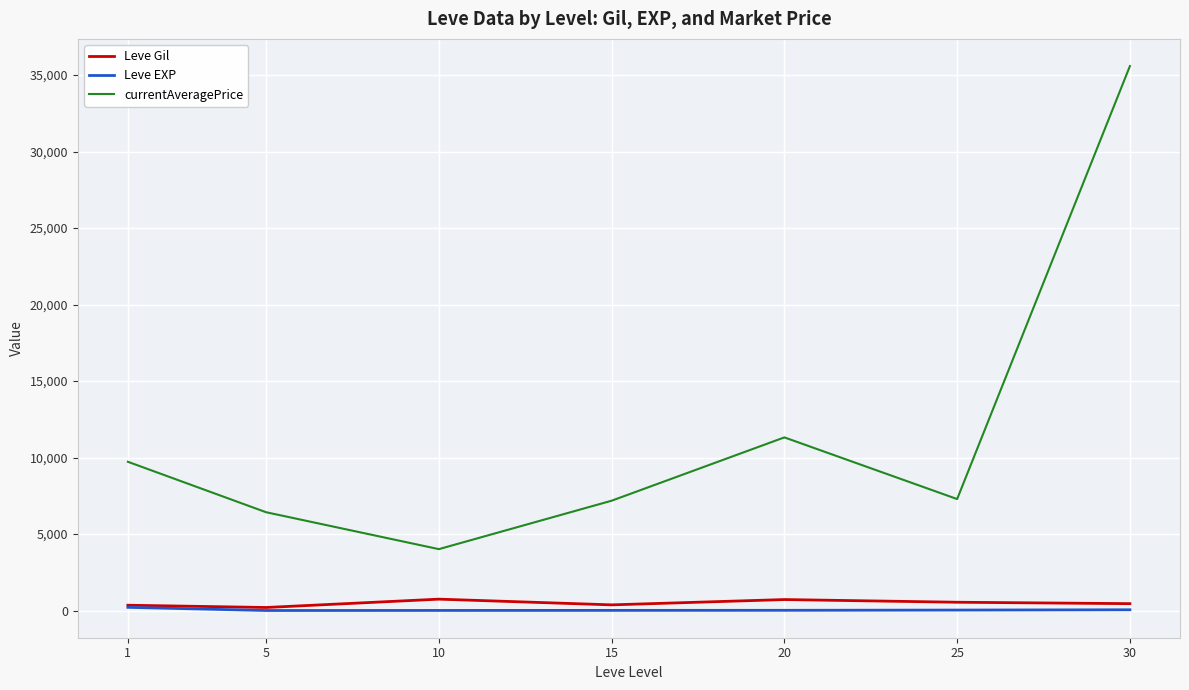

In currentAveragePrice, how many points are lower than both neighbors (excluding endpoints)?

2